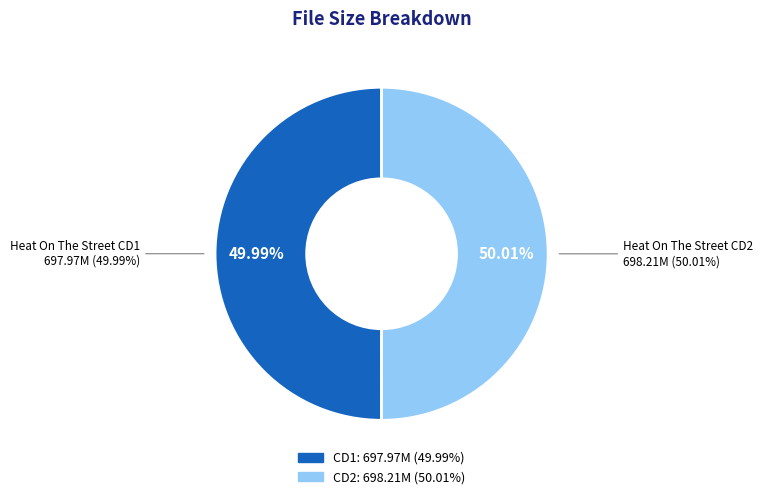

Does Heat On The Street CD1.avi represent more than half of the total?

No